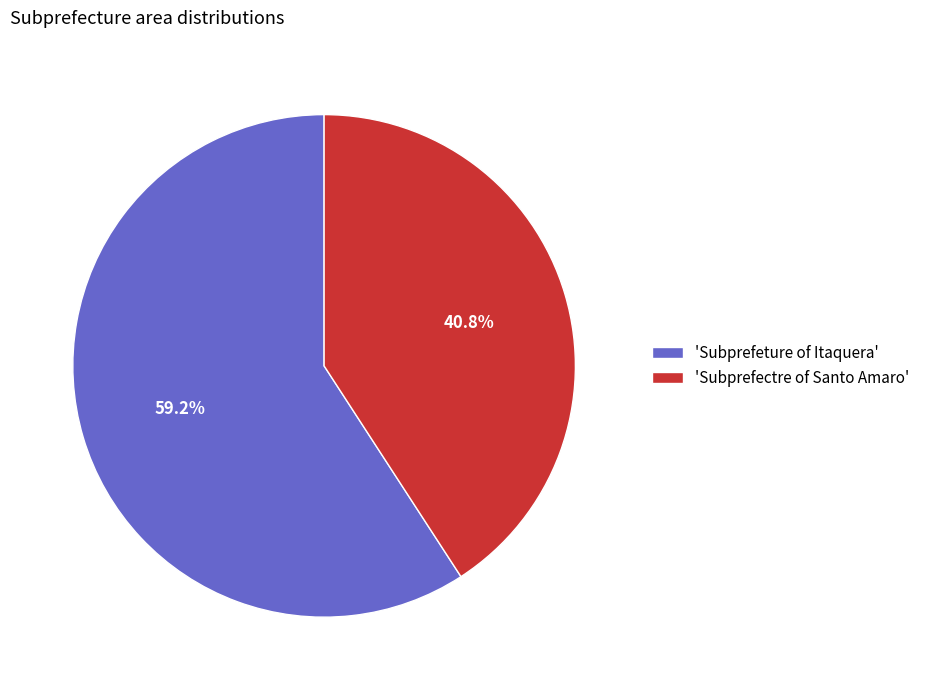

What is the total percentage of 'Subprefectre of Santo Amaro' and 'Subprefeture of Itaquera'?

100.0%